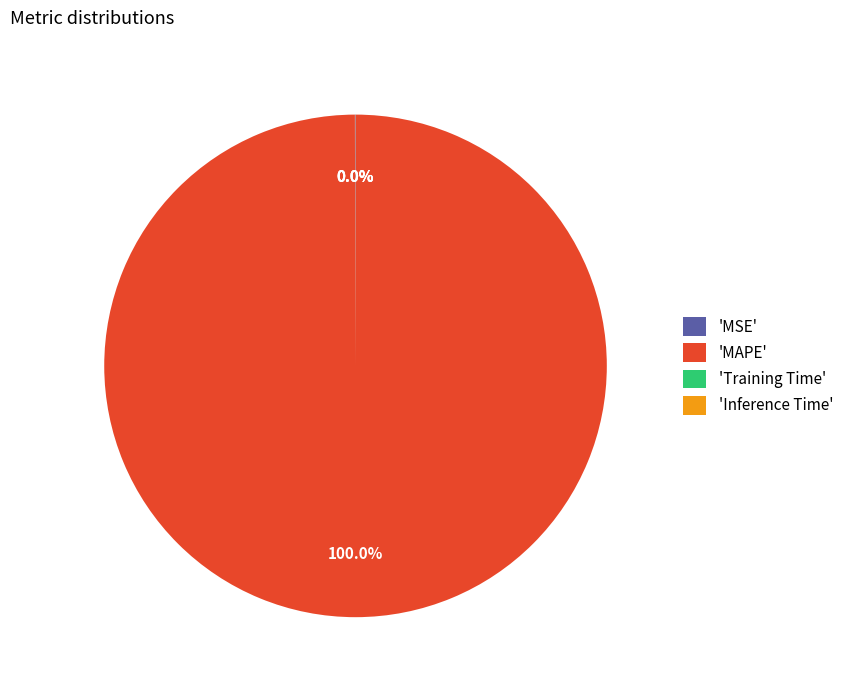

To the nearest percent, what is the difference between the largest and smallest slice percentages?

100%